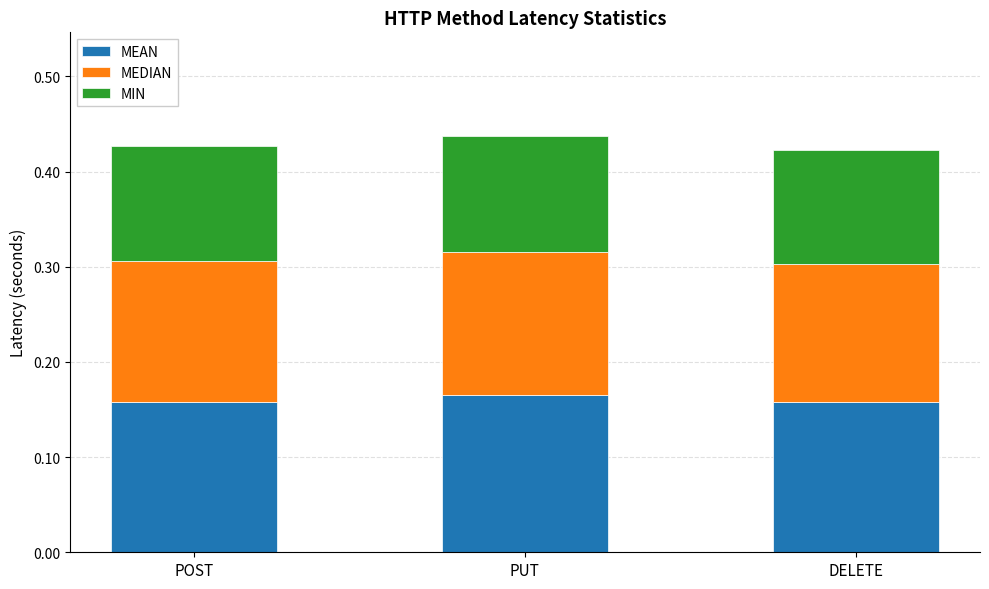

Is it true that MEAN equals 0.1 at POST?

False